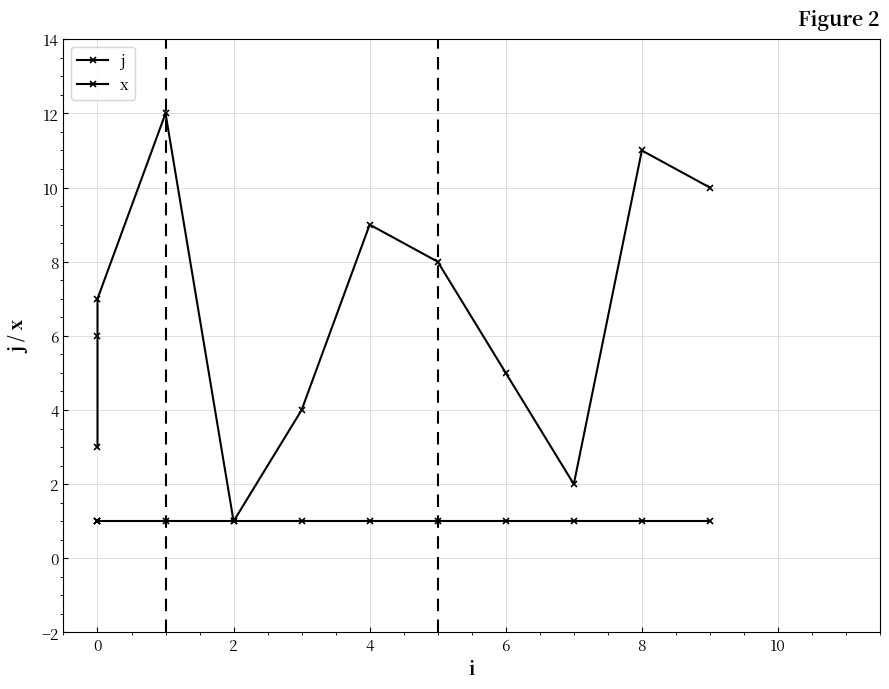

True or false: j and x cross at least once.

False